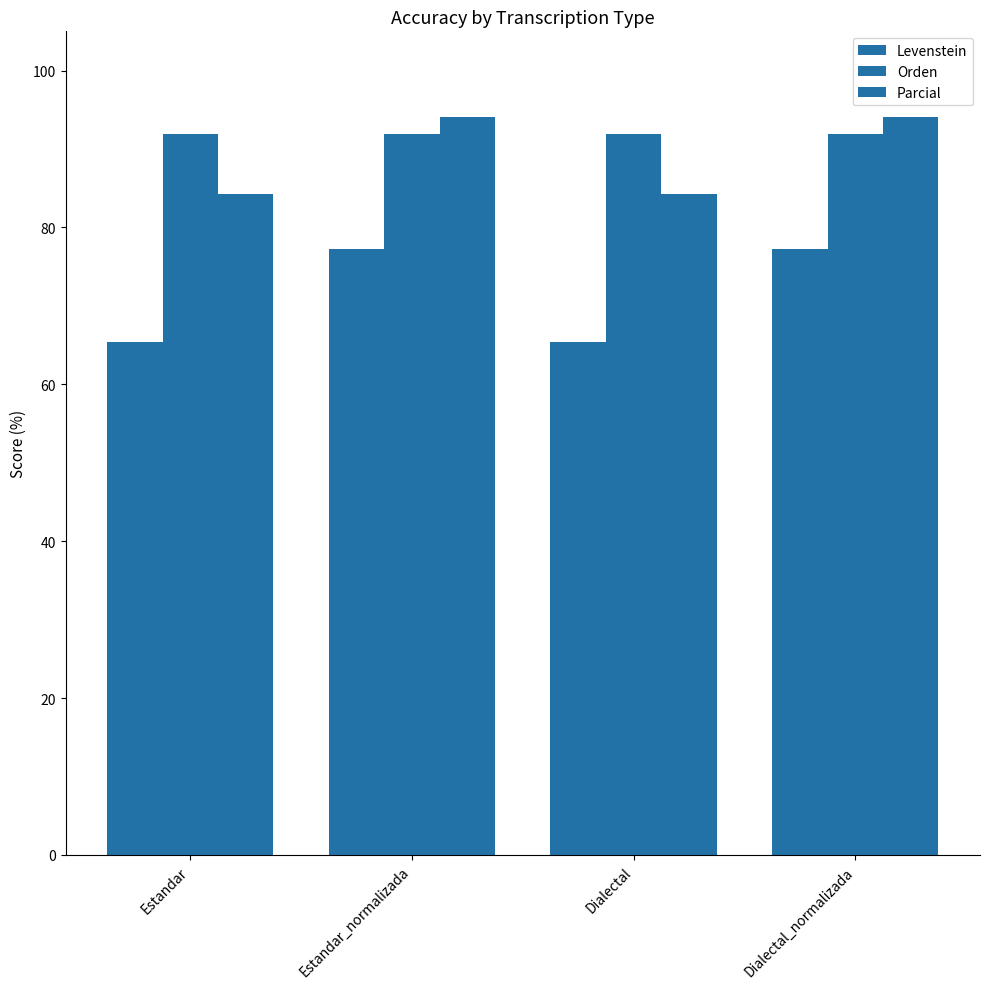

Is the value of Orden at Estandar_normalizada greater than the value of Parcial at Dialectal_normalizada?

No